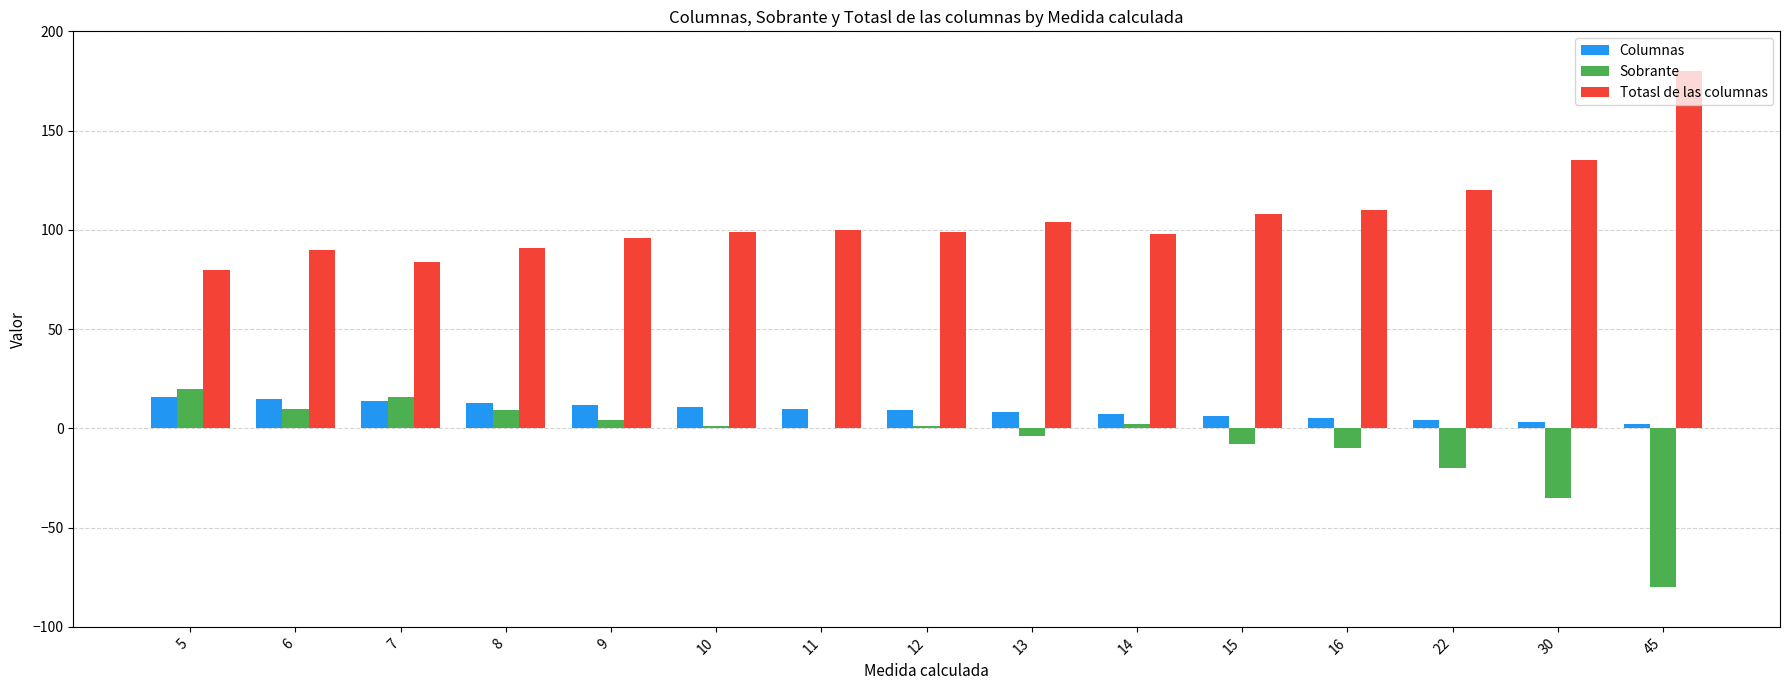

At which category does the chart reach its peak across all series?

45